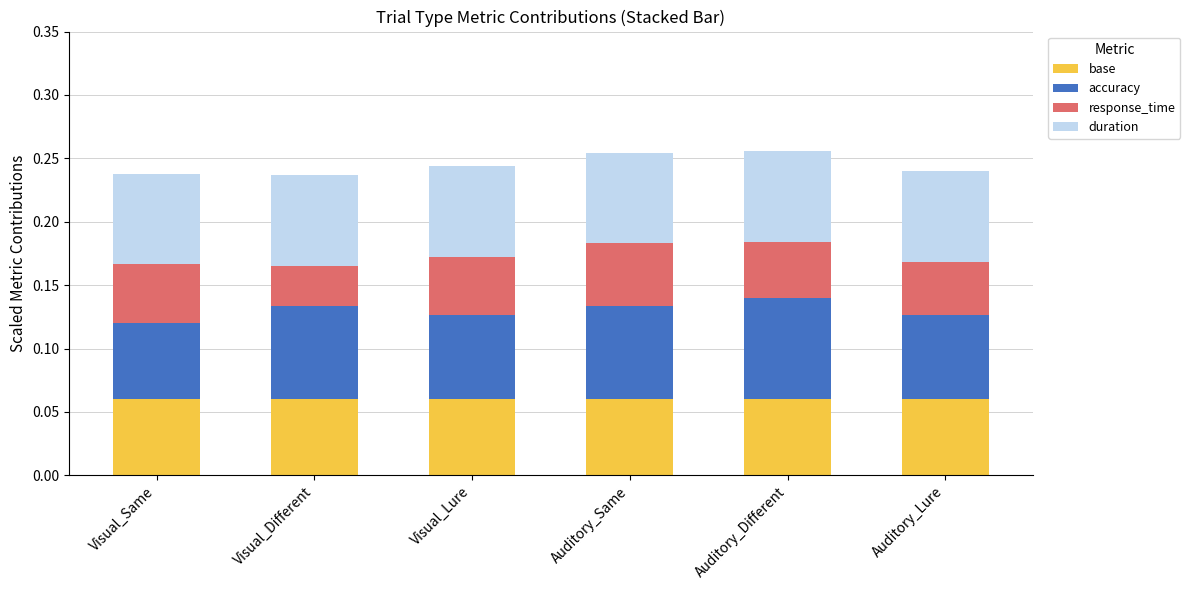

What is the total value across all series at Auditory_Different?

0.3